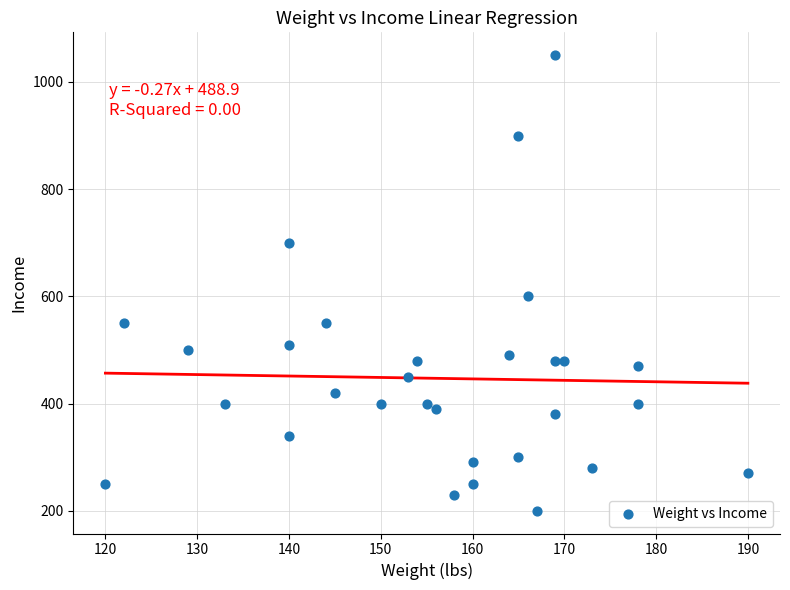

What is the range of X values (max minus min)?

70